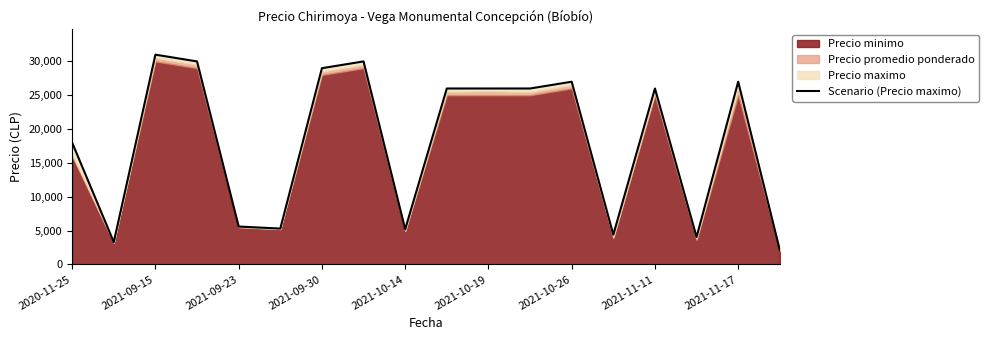

The chart shows a value of 51086 at 2021-09-30. True or false?

False